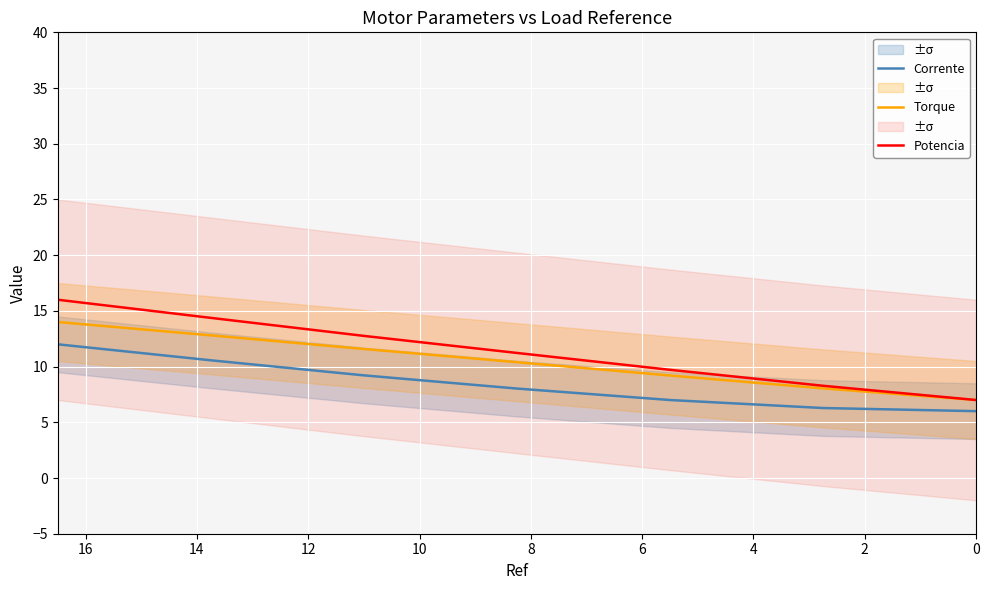

How many series are shown in this chart?

3